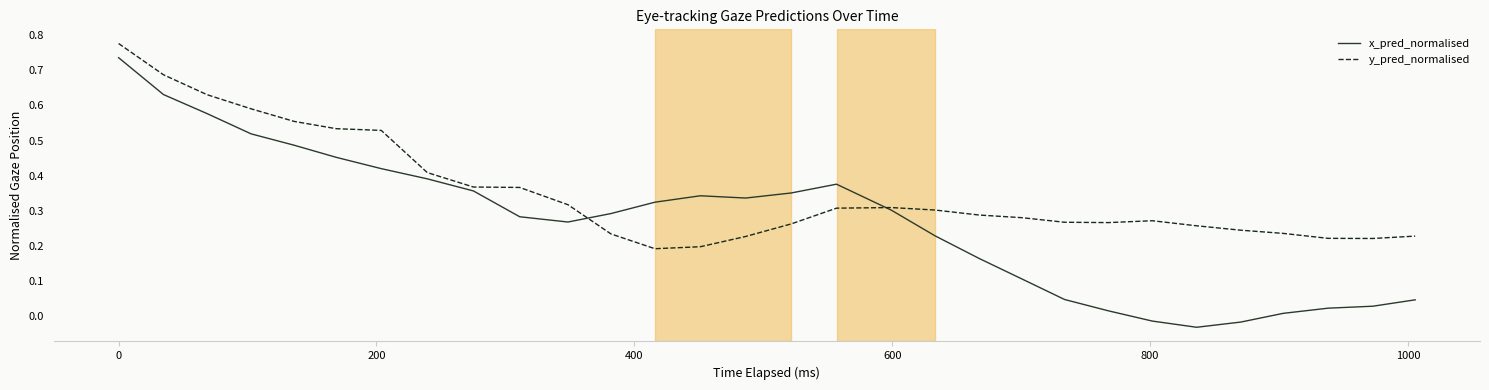

Which series has the largest total across all categories?

y_pred_normalised